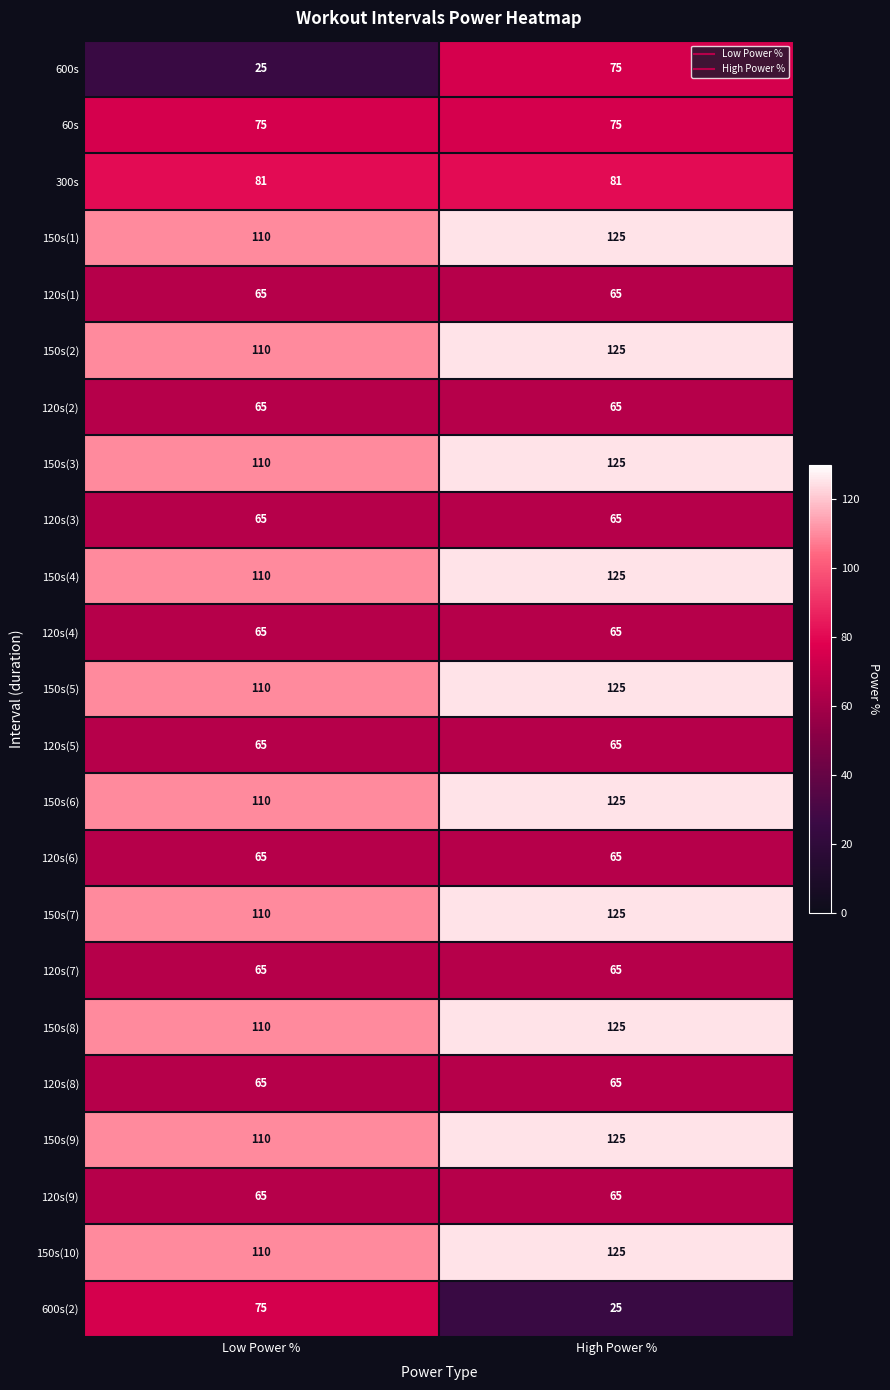

What is the minimum value shown in the chart?

25